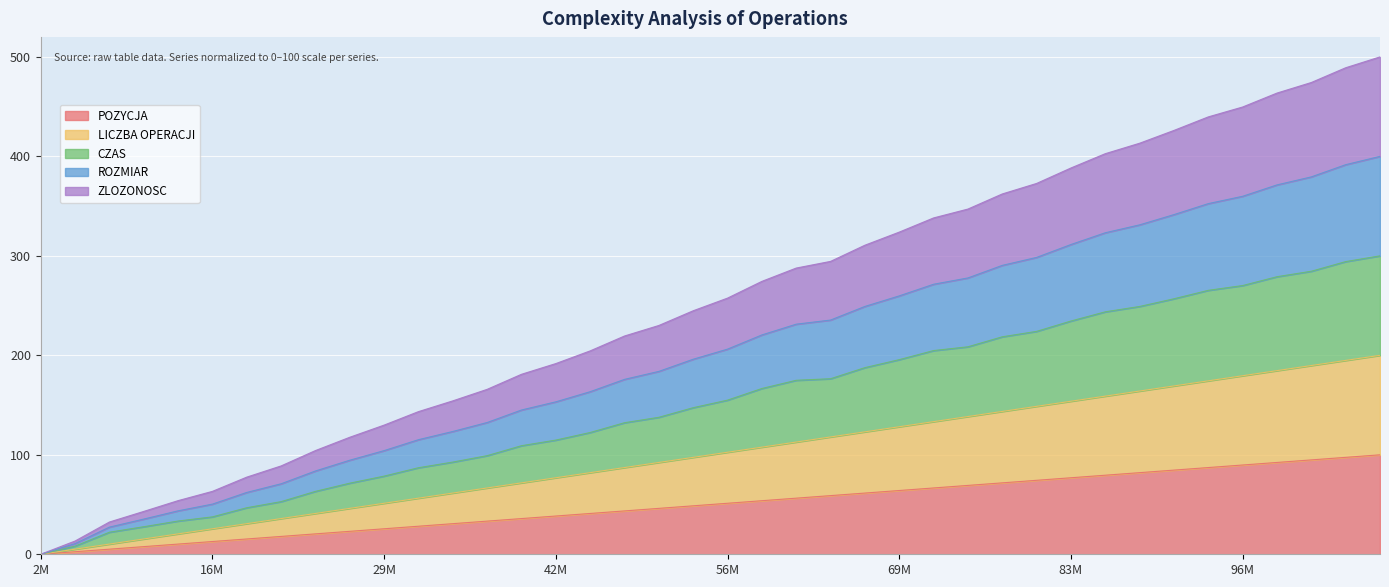

Is it true that CZAS equals 294.2 at 104689825?

True